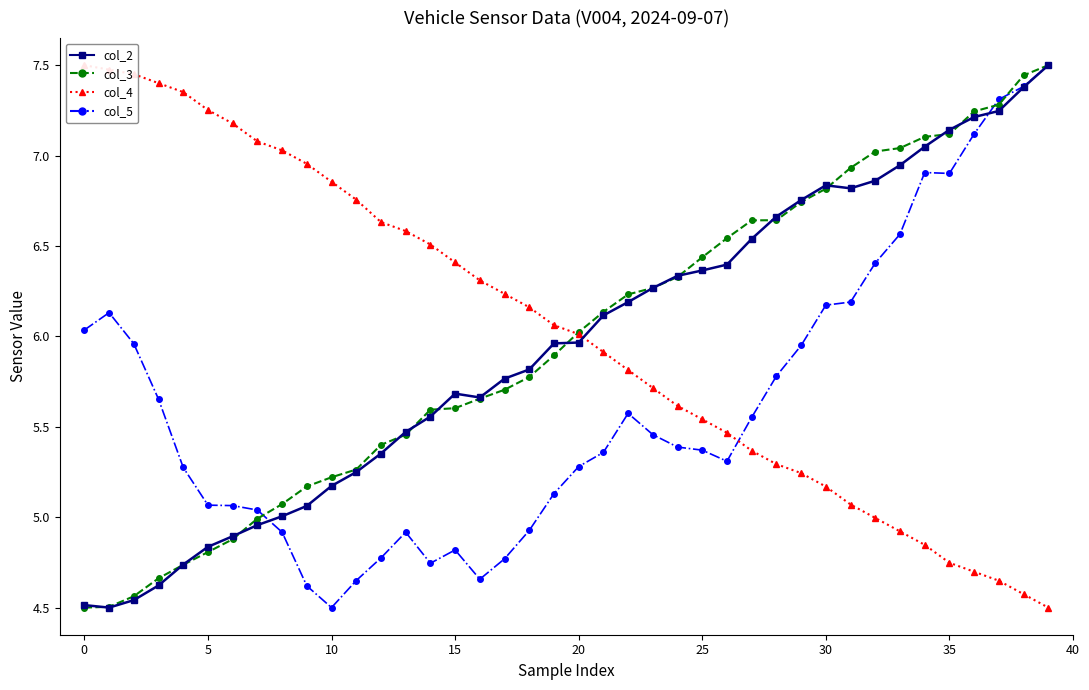

Where is col_4 nearest to the value 6?

20